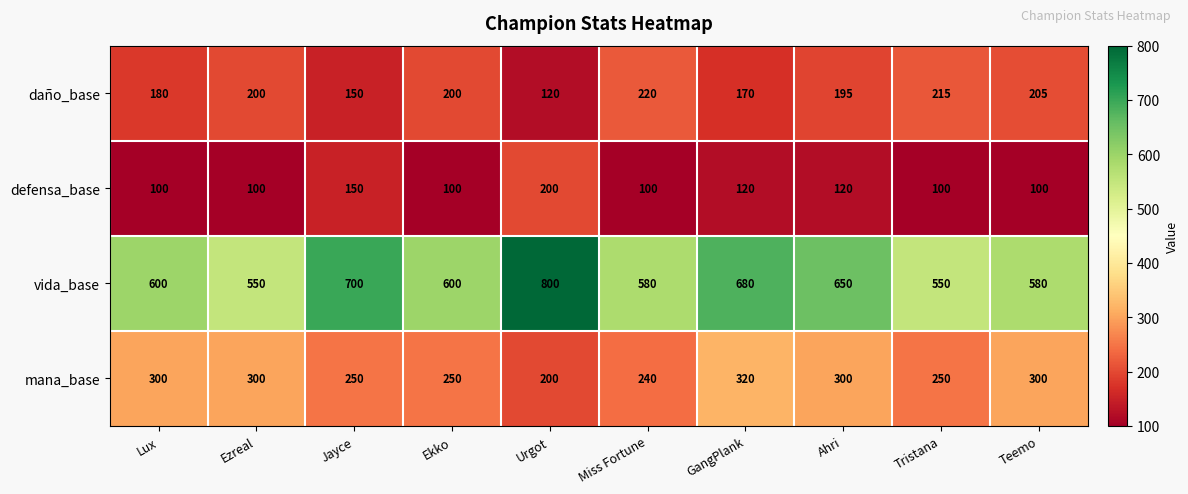

At how many categories does at least one series exceed 433?

10